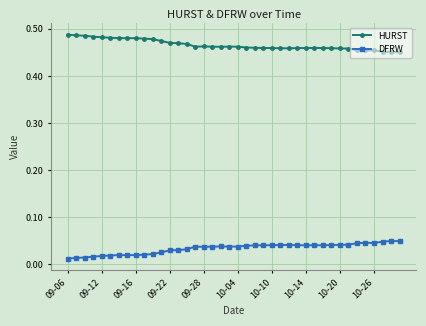

What is the sum of all DFRW values?

1.4